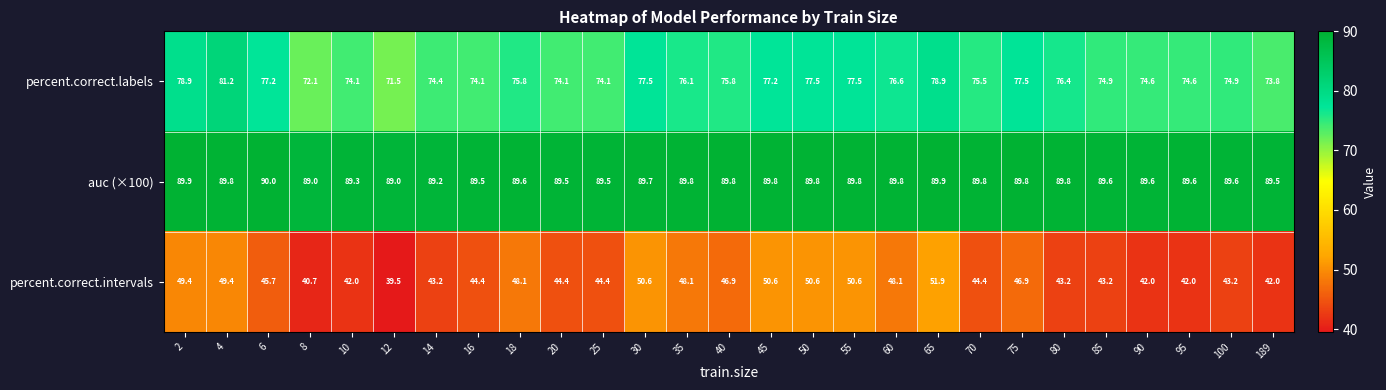

At which category does the chart reach its minimum across all series?

12